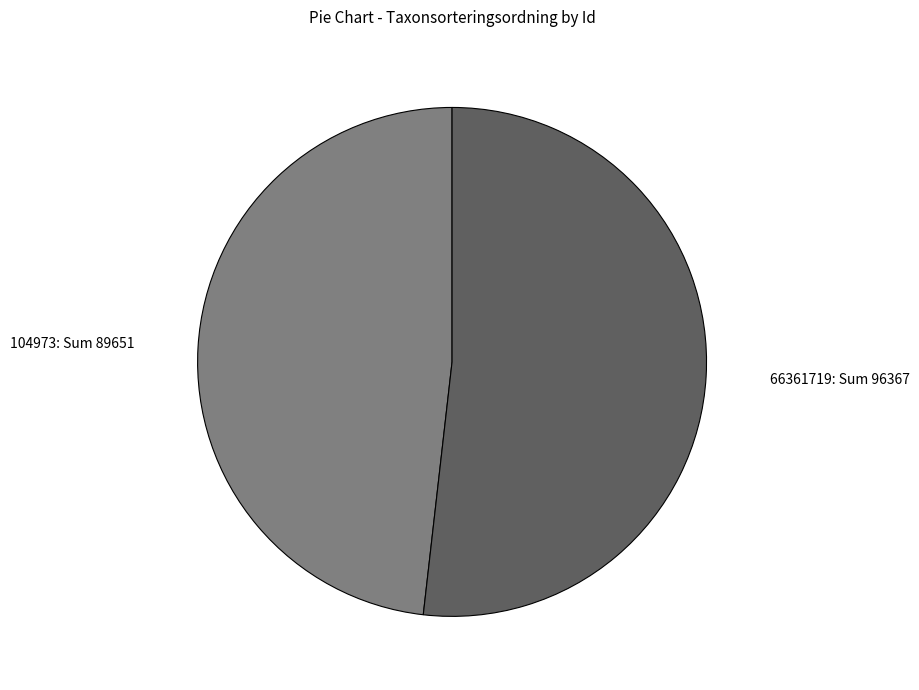

Does any single category account for the majority?

Yes